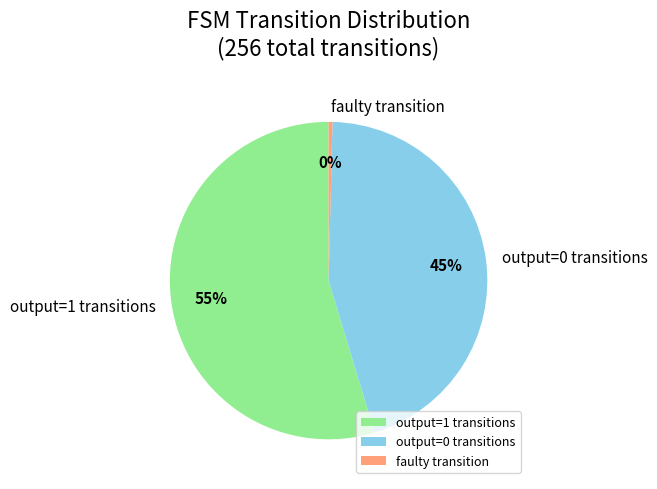

Is it true that output=0 transitions is 58% of the pie?

False